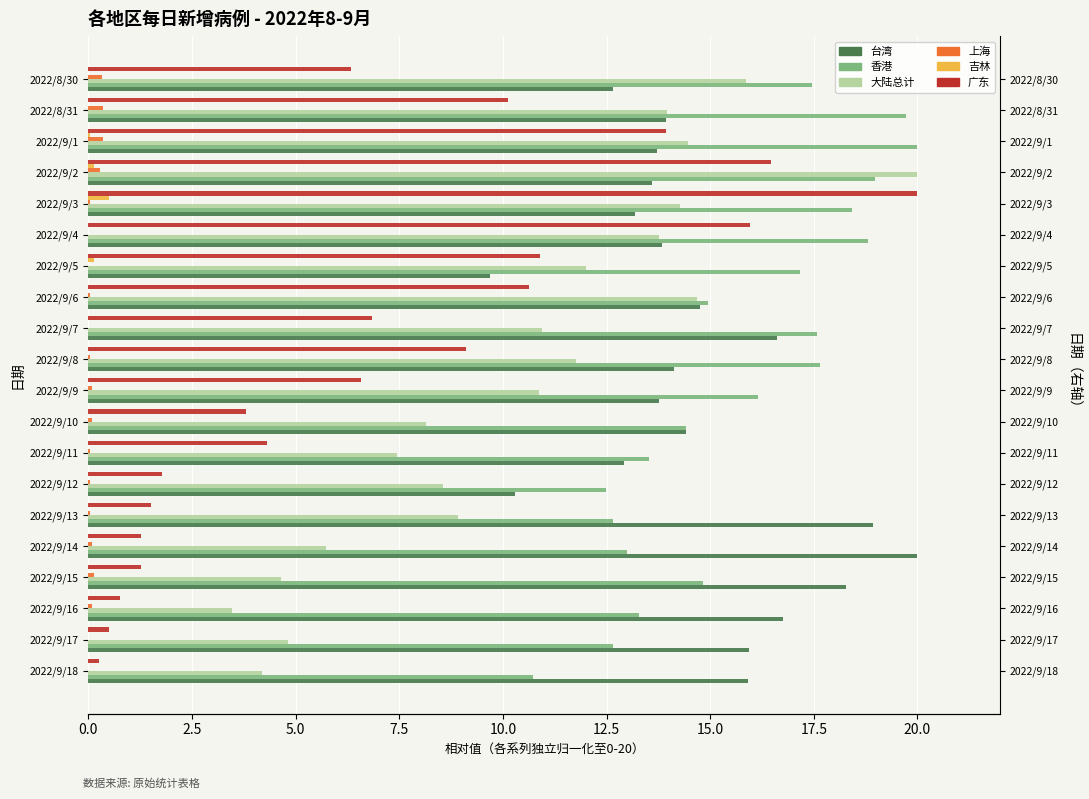

What is the difference between the second highest and second lowest values in the 吉林 series?

0.1